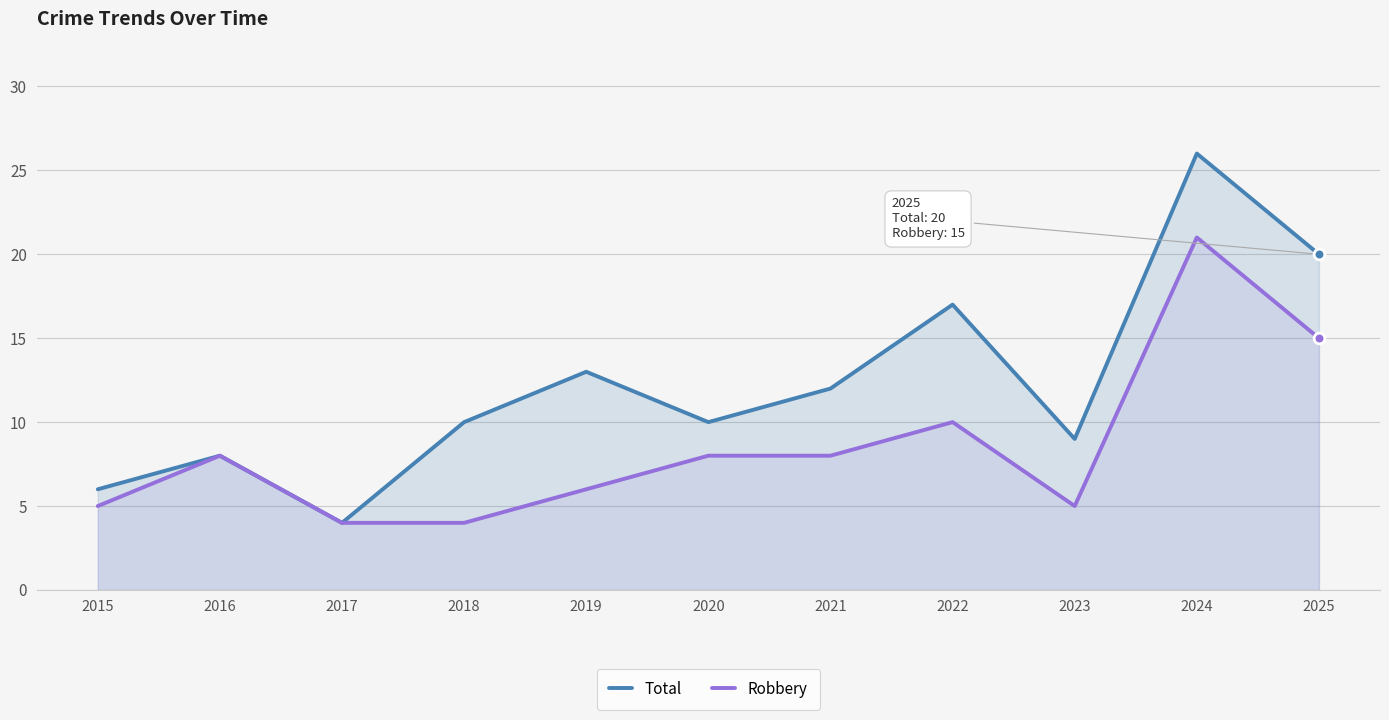

At which category is the sum across all series the highest?

2024